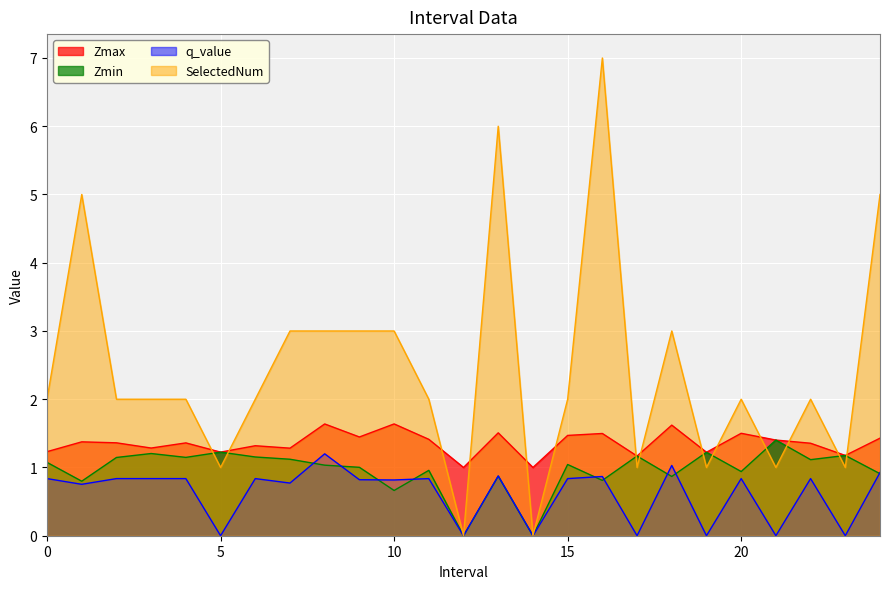

Where is the first local minimum for Zmax?

3.0